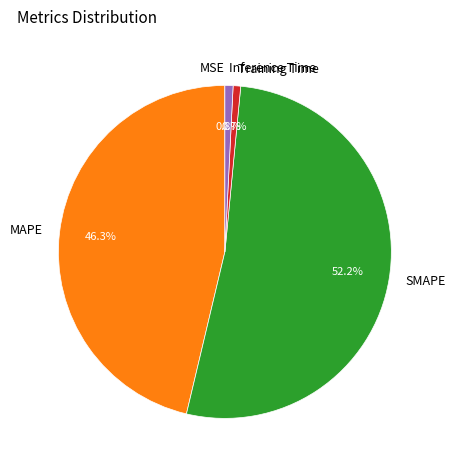

What portion of the pie excludes Inference Time?

99.2%